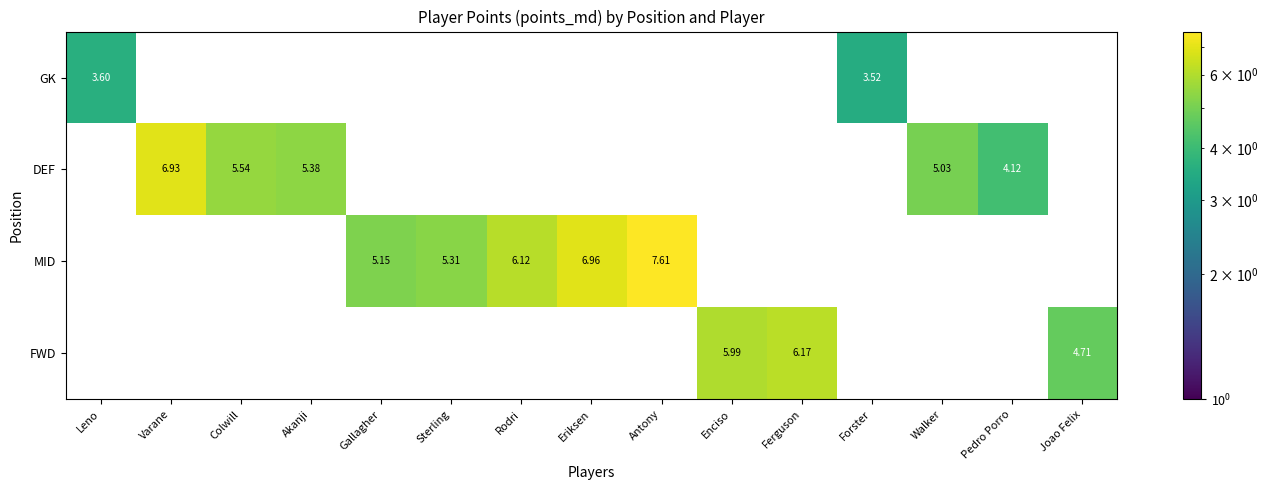

Which category has the lowest value across all series?

Forster